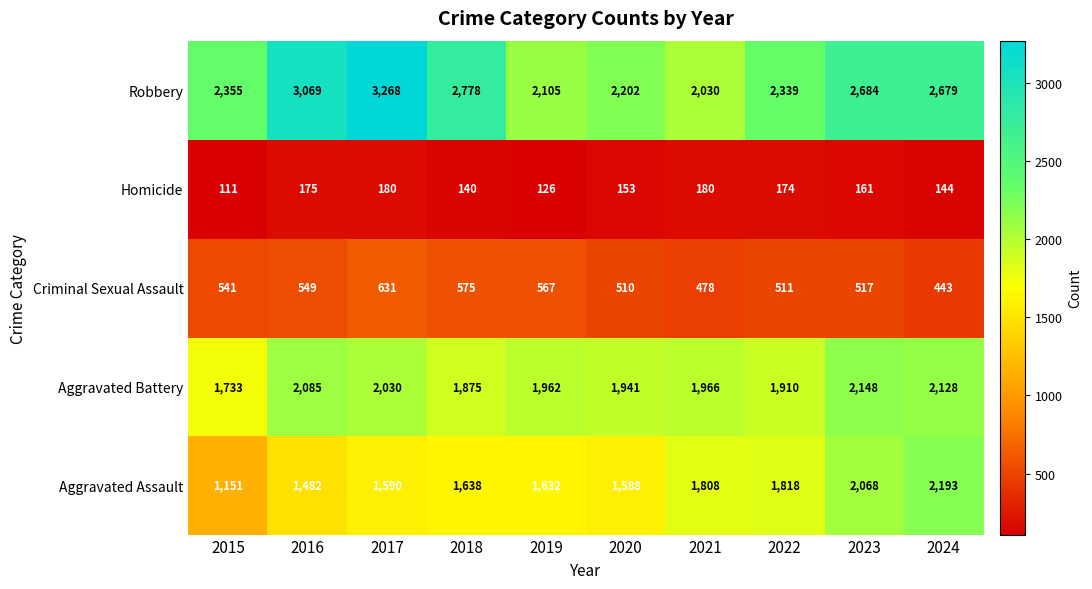

At 2018, list the series in order from smallest to largest.

Homicide, Criminal Sexual Assault, Aggravated Assault, Aggravated Battery, Robbery